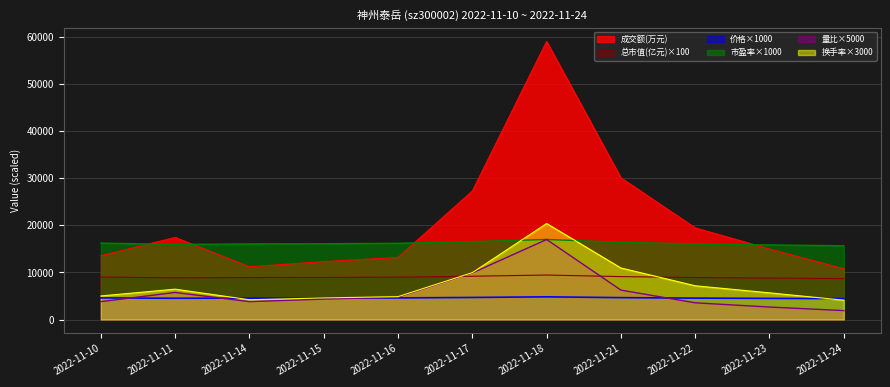

How many lines are shown in the chart?

6